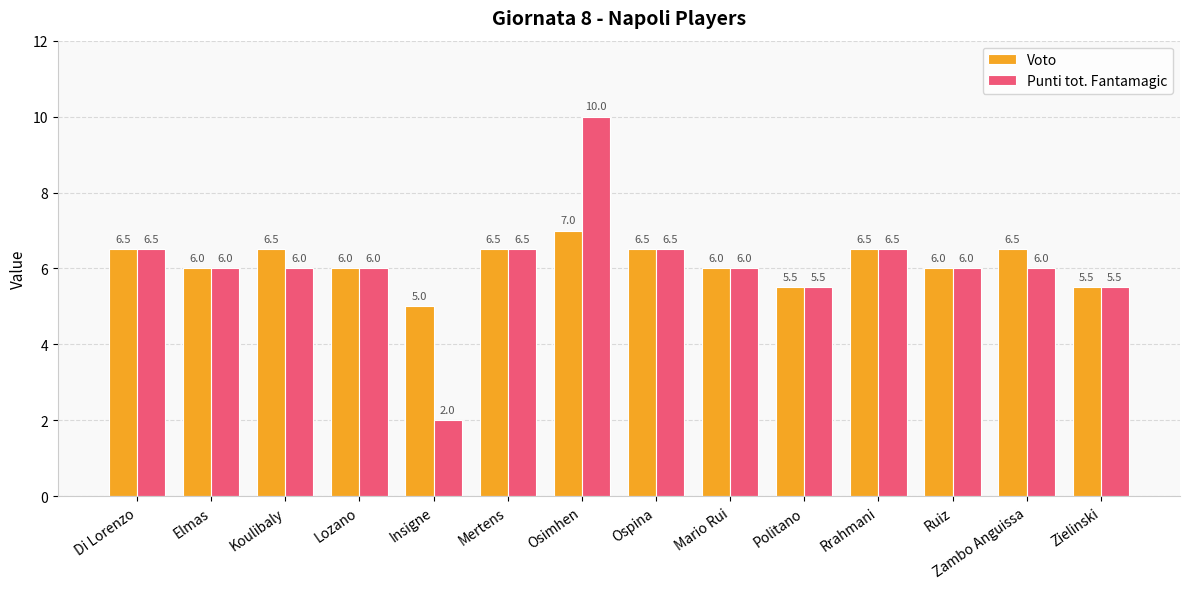

Which series has the largest range (max minus min)?

Punti tot. Fantamagic